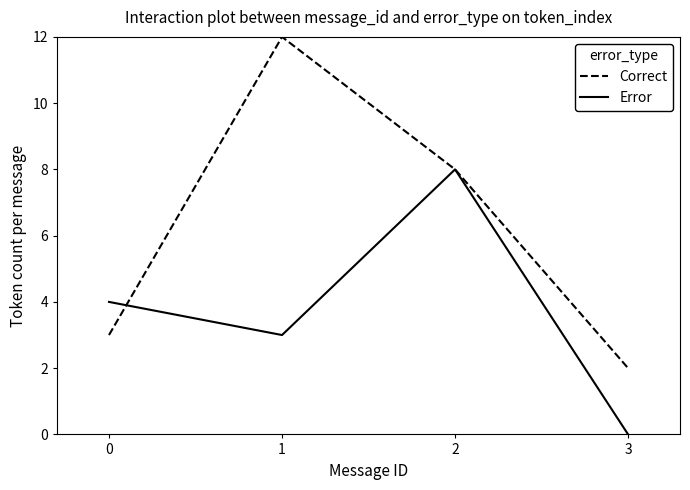

Reading left to right, what are all the values shown in this chart?

Correct: 3	12	8	2
Error: 4	3	8	0